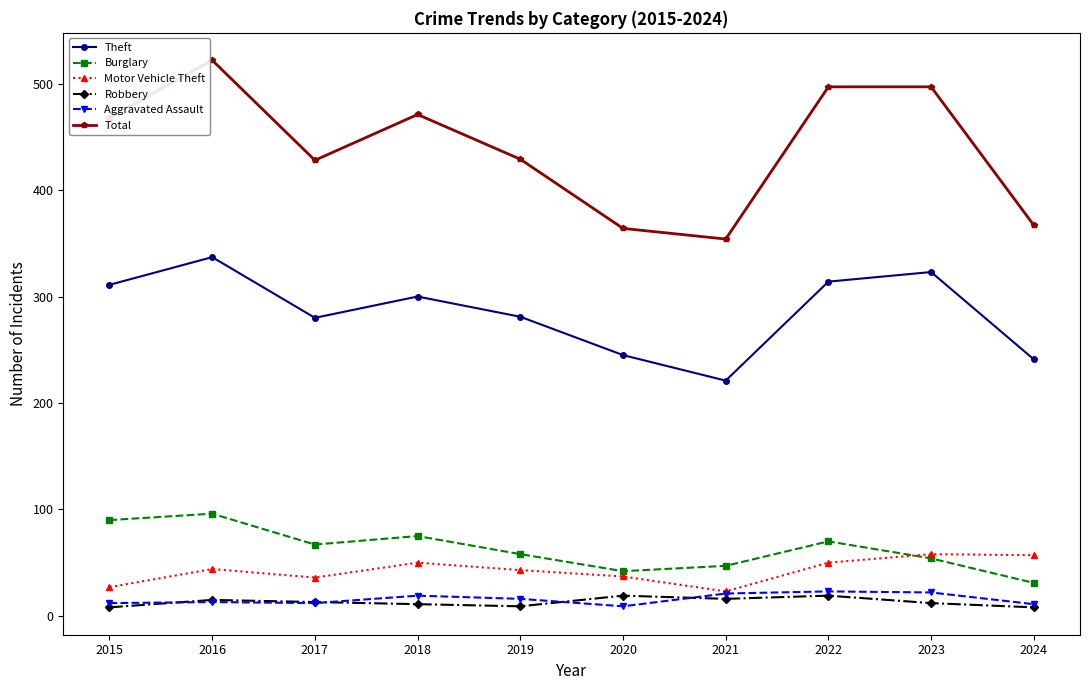

What is the value of the Robbery point at the 7th from the left?

16